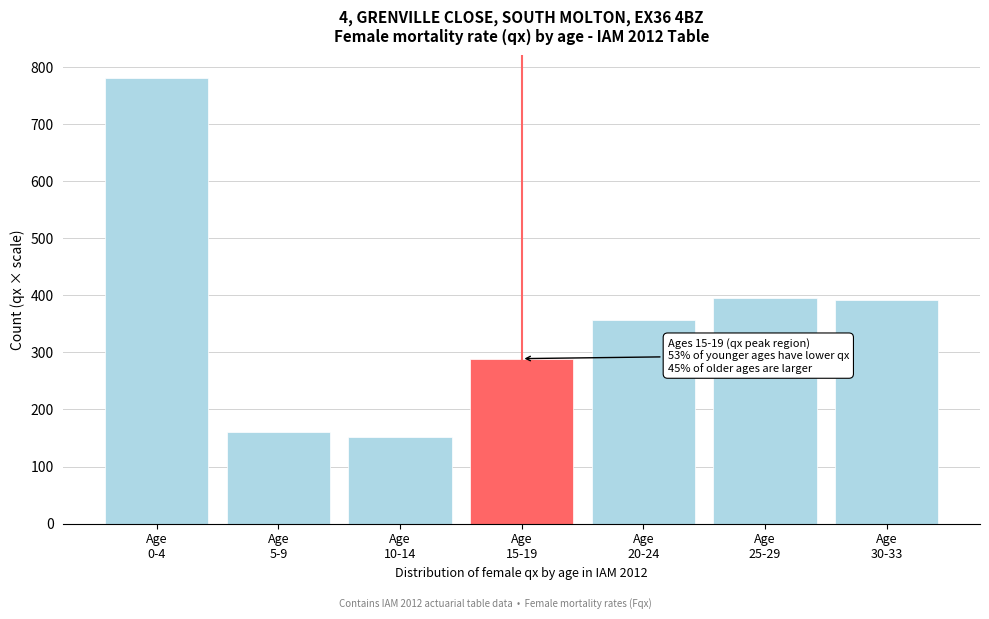

What is the value of the 6th bar from the left?

395